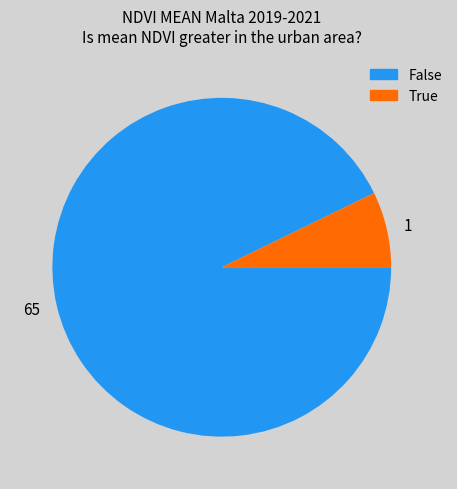

Is it true that 65 is 93% of the pie?

True